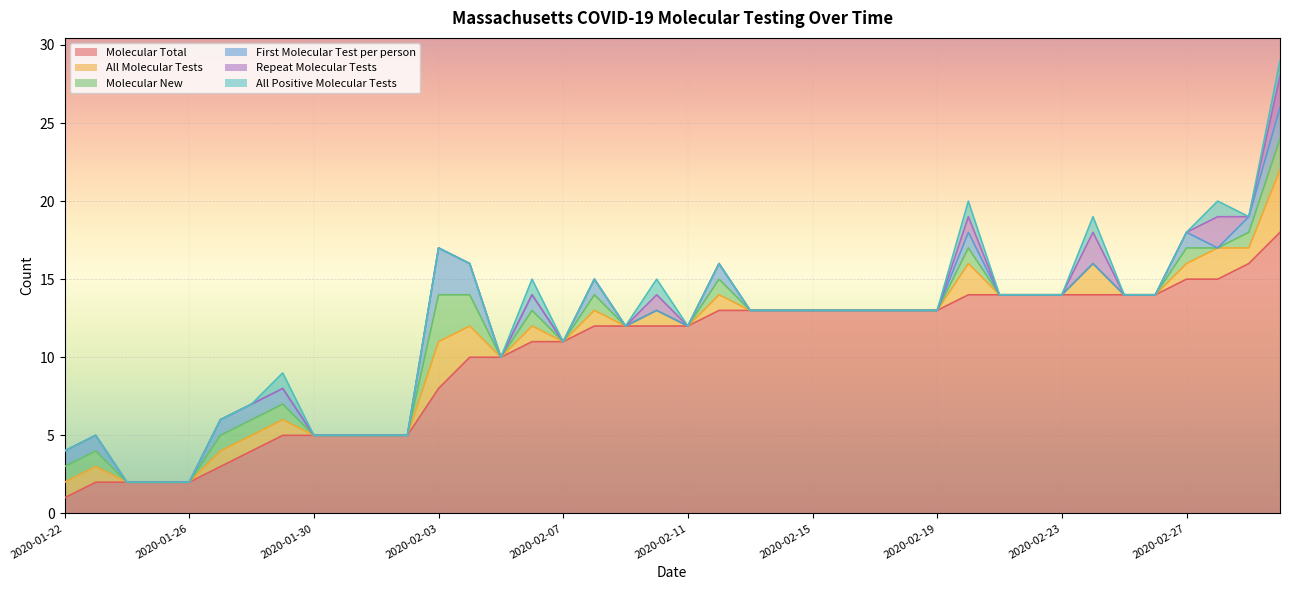

Which series has the largest range (max minus min)?

Molecular Total